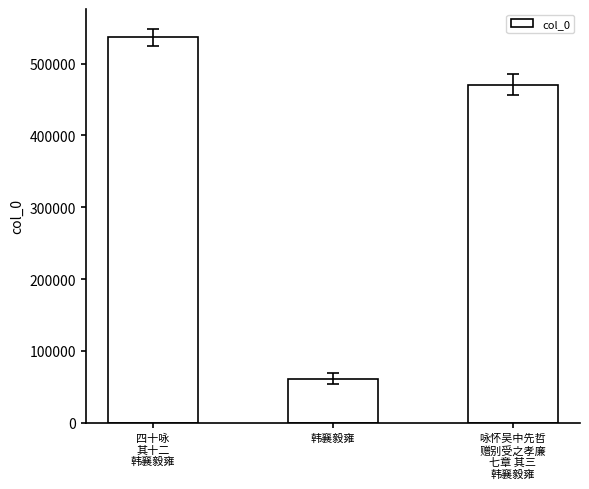

What is the label of the 3rd bar from the right?

四十咏
其十二
韩襄毅雍